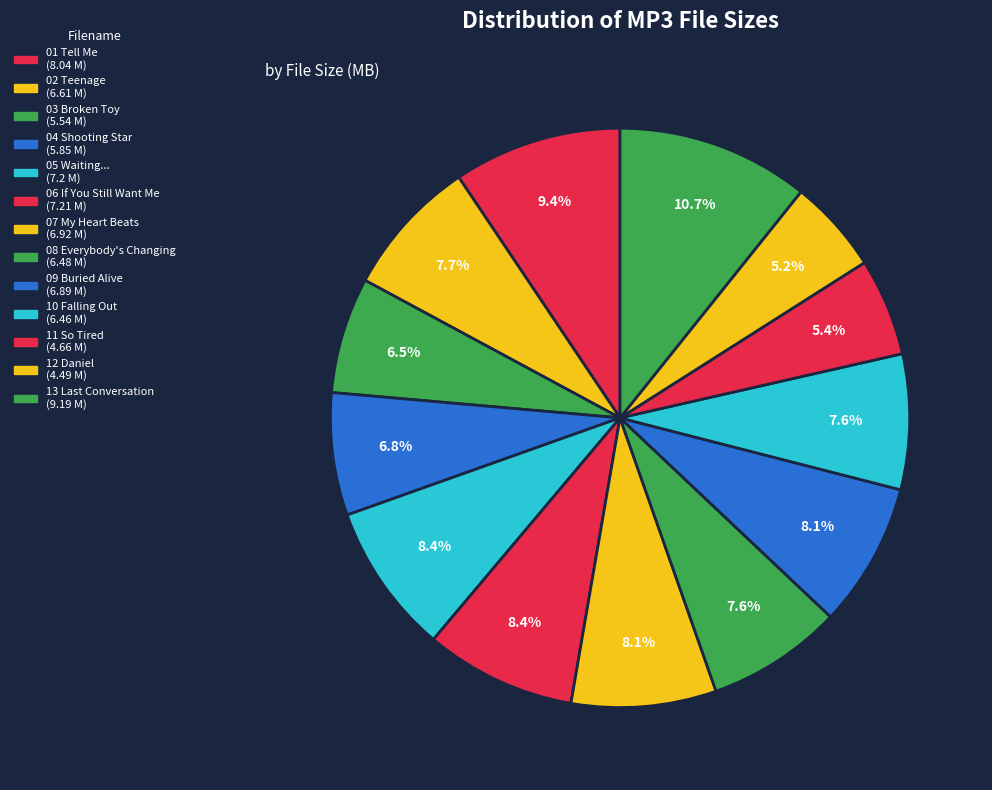

How many slices are in this pie chart?

13